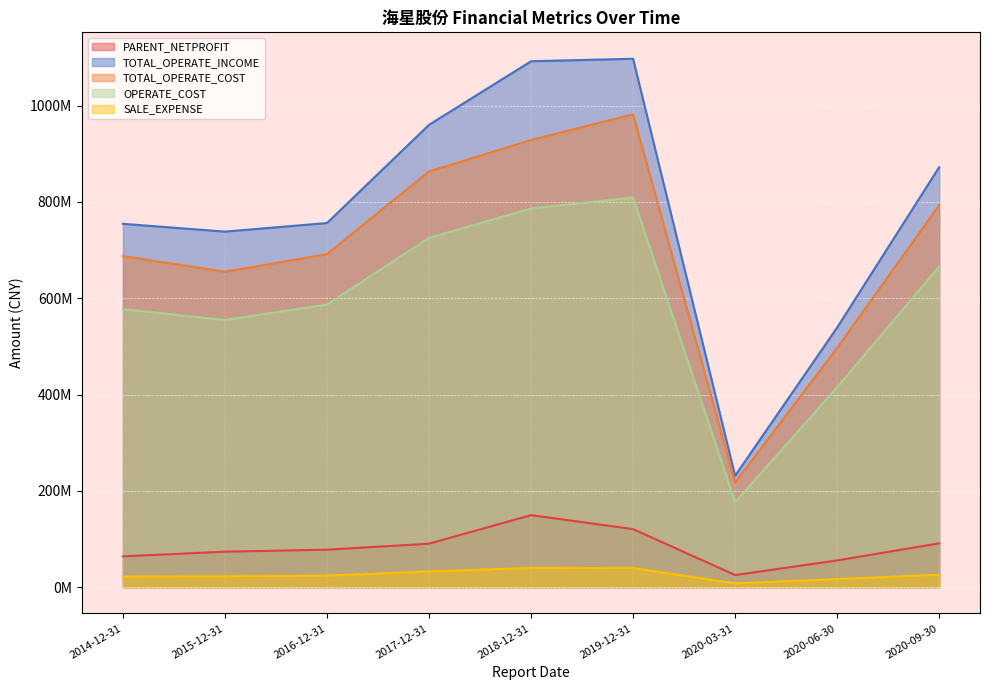

Which has a higher value, 2014-12-31 or 2020-09-30?

2020-09-30